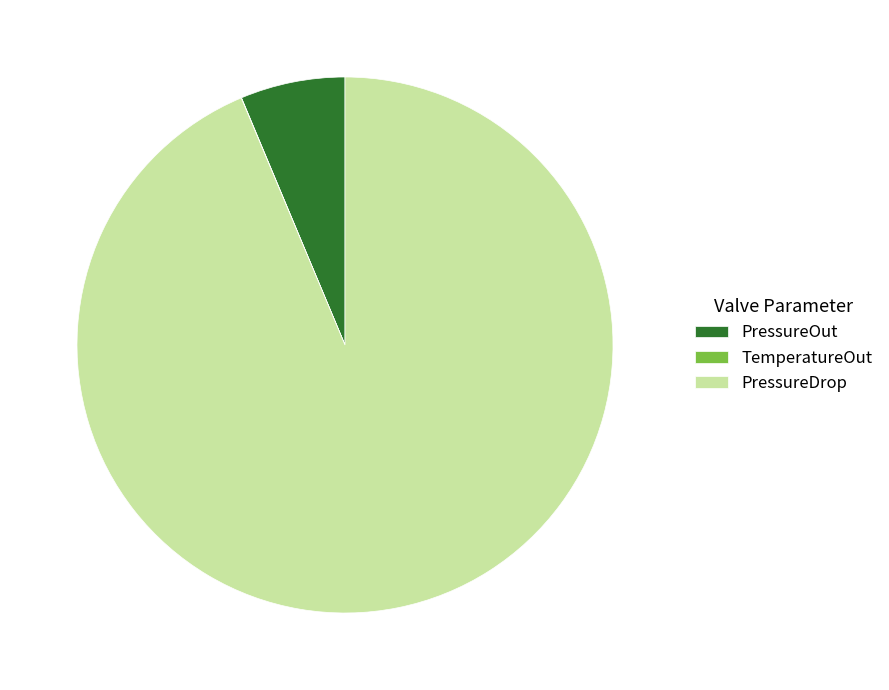

Which slice is the largest?

PressureDrop